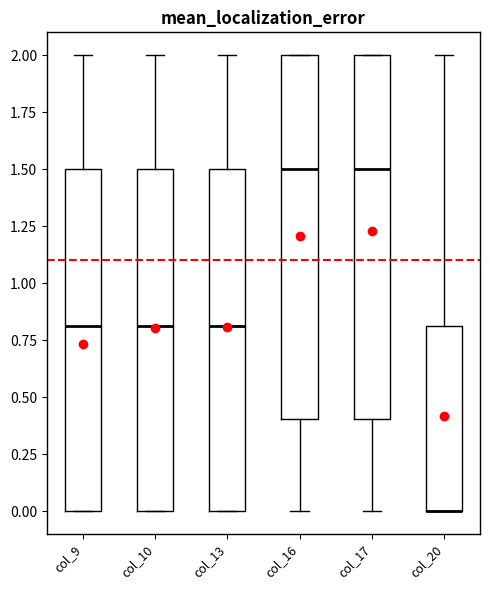

Reading left to right, read every box against the y-axis: the position of its median line, the range the box covers, and the ends of its whiskers. The values are not printed on the chart, so give them approximately, as read against the axis.

col_9: median 0.8, box 0.0 to 1.5, whiskers 0.0 to 2.0
col_10: median 0.8, box 0.0 to 1.5, whiskers 0.0 to 2.0
col_13: median 0.8, box 0.0 to 1.5, whiskers 0.0 to 2.0
col_16: median 1.5, box 0.4 to 2.0, whiskers 0.0 to 2.0
col_17: median 1.5, box 0.4 to 2.0, whiskers 0.0 to 2.0
col_20: median 0.0 (drawn on the box's lower edge), box 0.0 to 0.8, whiskers 0.0 to 2.0